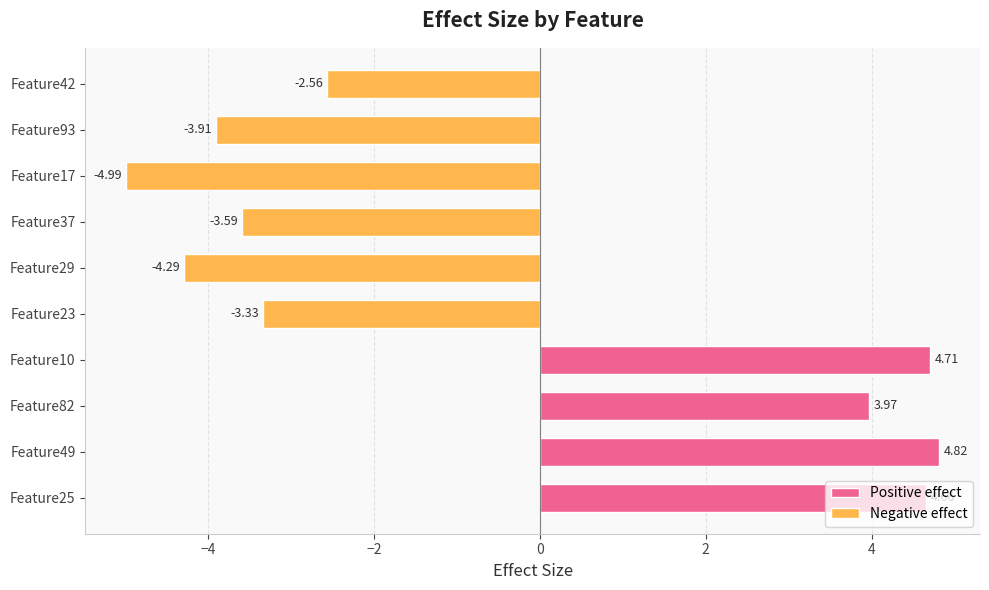

List the labels in order of value, smallest first.

Feature17, Feature29, Feature93, Feature37, Feature23, Feature42, Feature82, Feature25, Feature10, Feature49